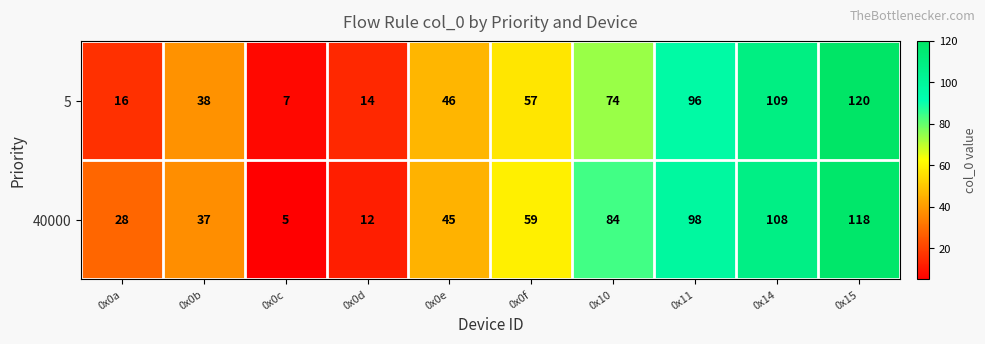

What is the sum of the 40000 values at 0x0d and 0x0a?

40